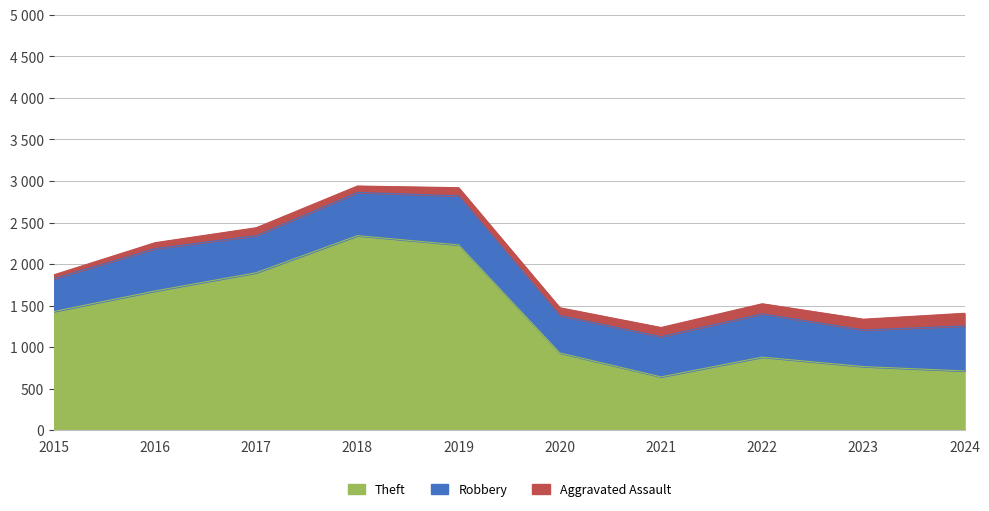

What are all the series names shown in the legend?

Theft, Robbery, Aggravated Assault